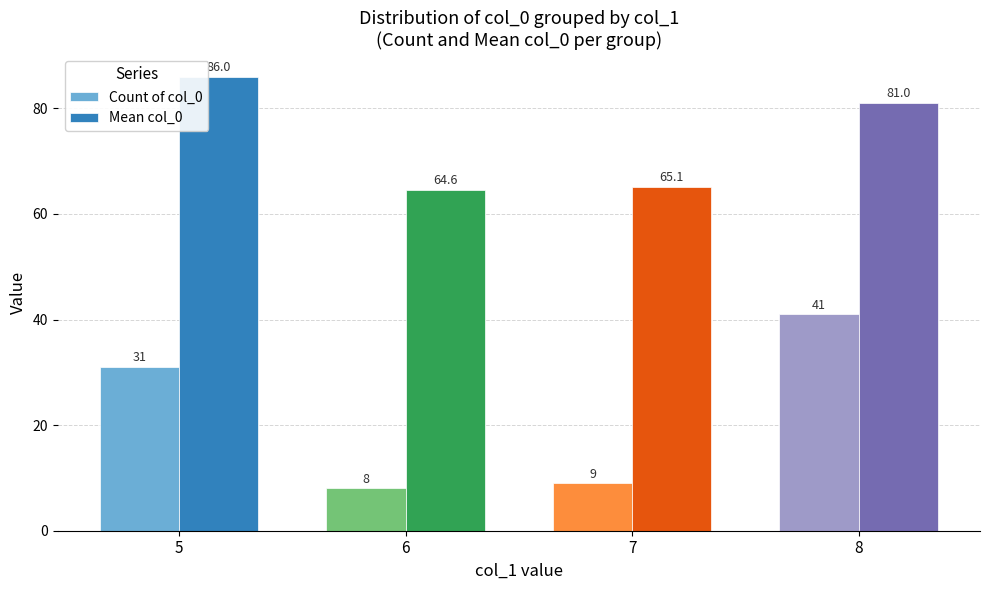

How many groups of bars are there?

4